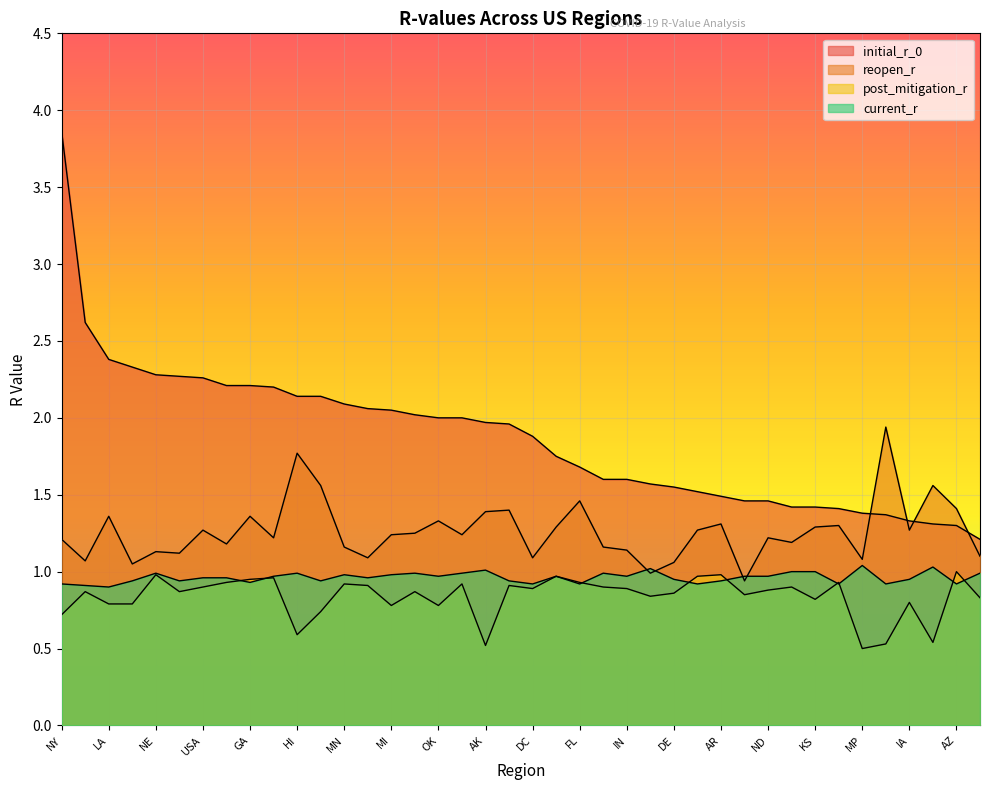

True or false: reopen_r has a value of 0.3 at NE.

False